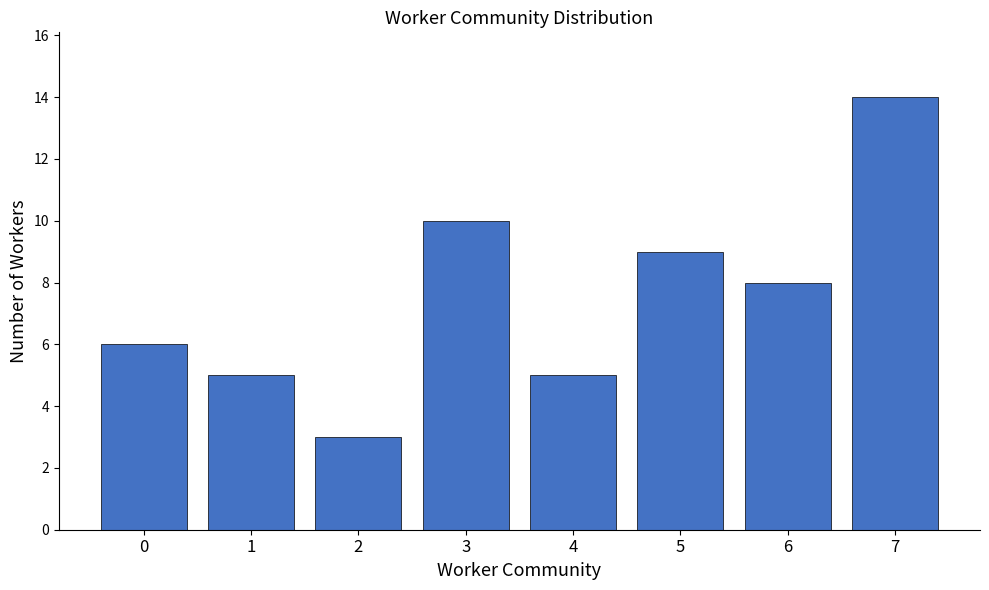

What is the value of the 5th bar from the left?

5